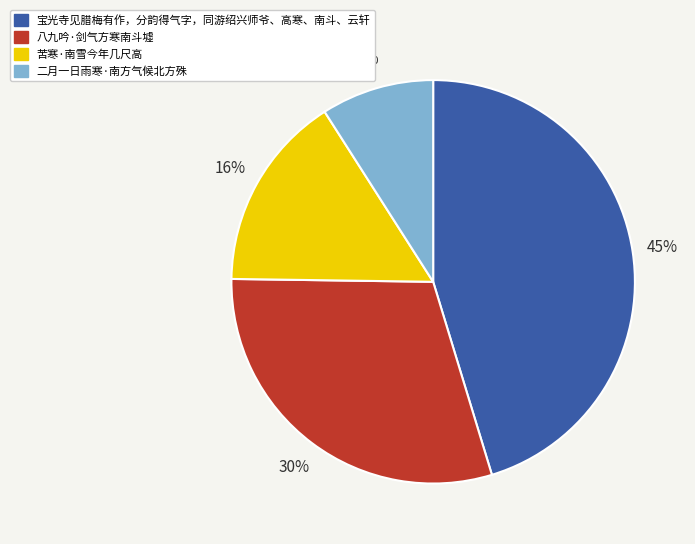

Count the number of slices in the pie.

4